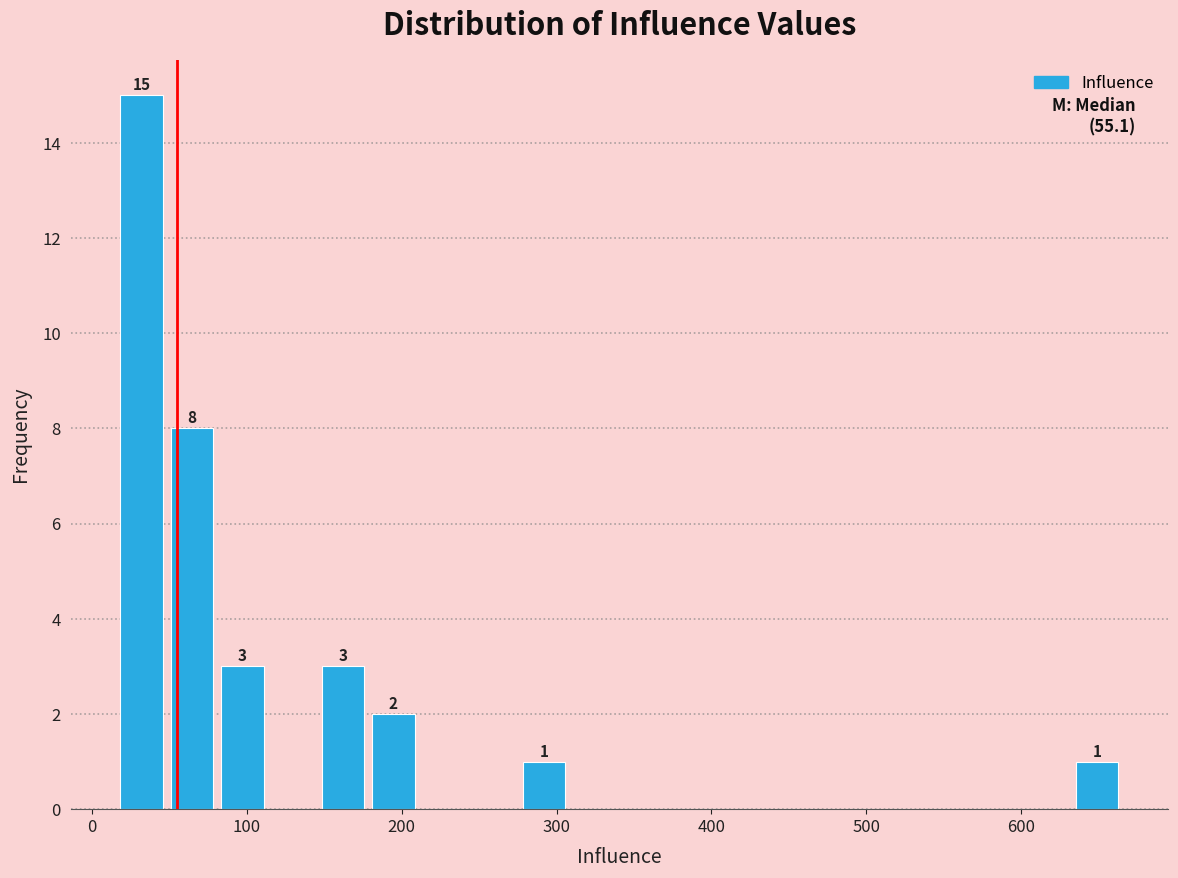

Around what value on the x-axis is the tallest bar? Give the approximate position of its centre, as read against the axis.

30